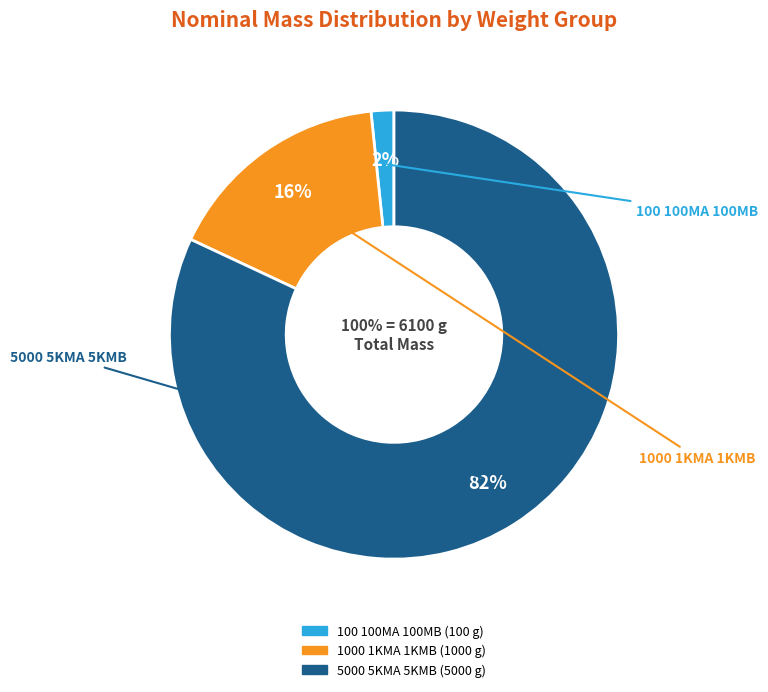

Is there any slice that represents more than half of the pie?

Yes